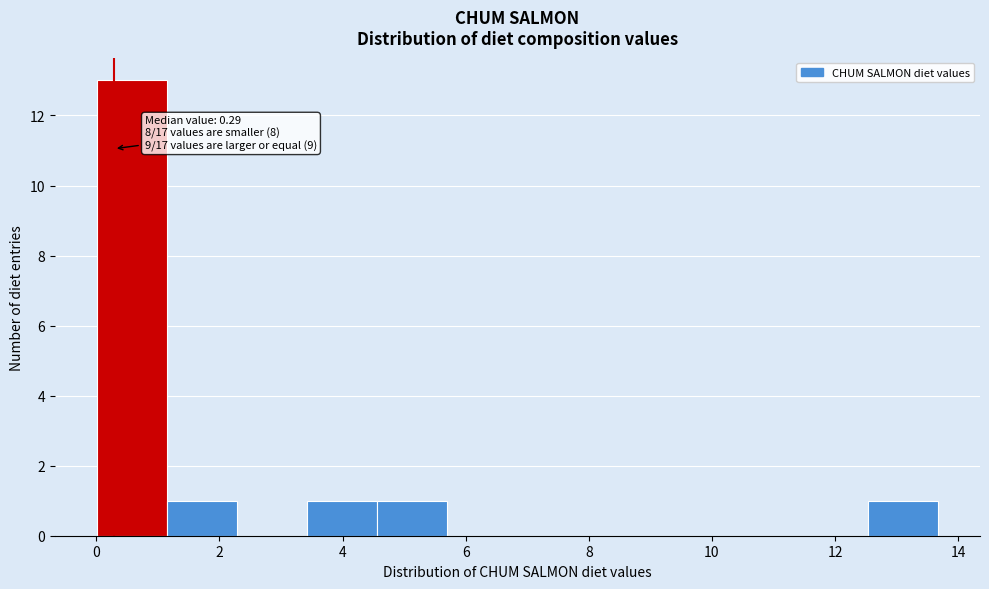

Which range on the x-axis has the tallest bar?

0.0 to 1.2